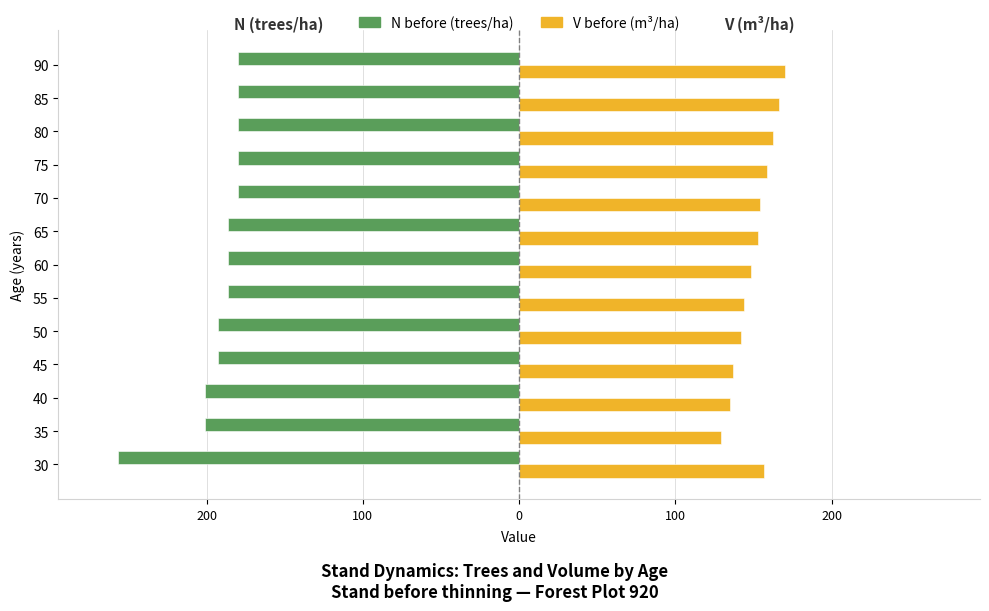

Is it true that N before (trees/ha) equals -114.4 at 30?

False